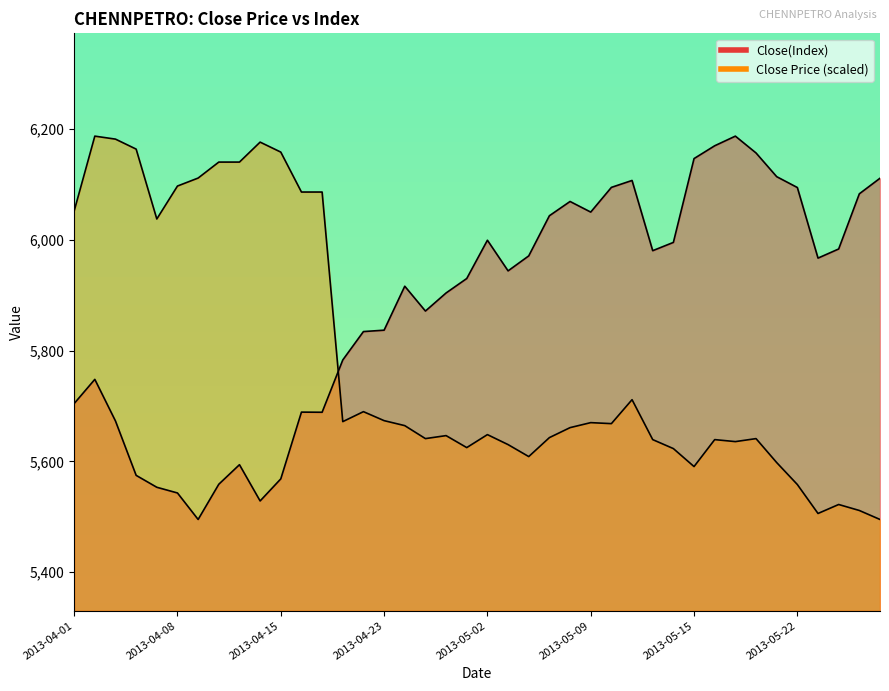

What is the label of the 36th point from the right?

2013-04-05